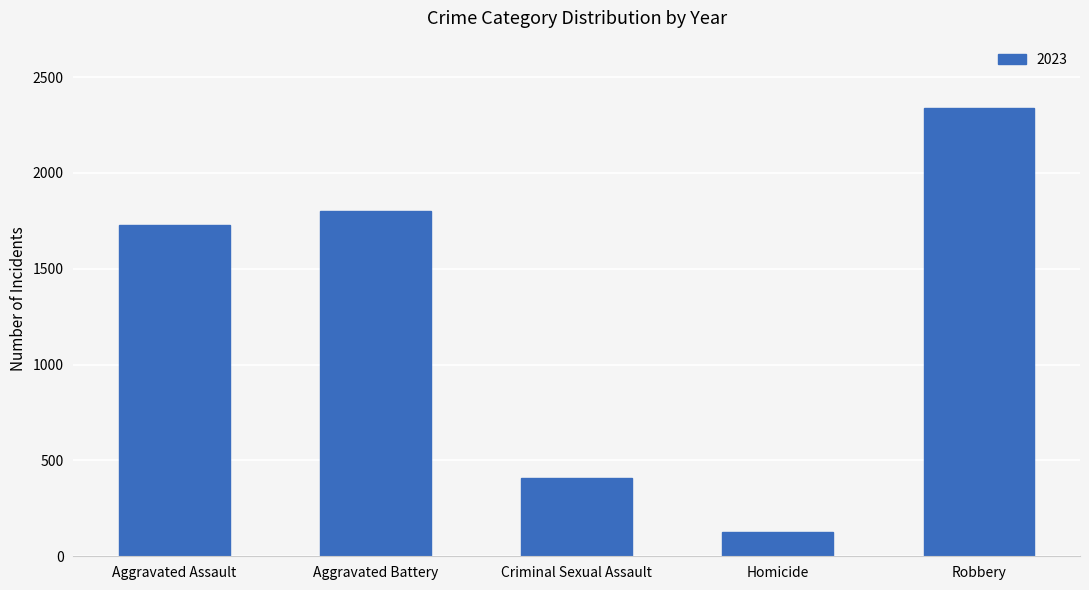

List the labels in order of value, largest first.

Robbery, Aggravated Battery, Aggravated Assault, Criminal Sexual Assault, Homicide